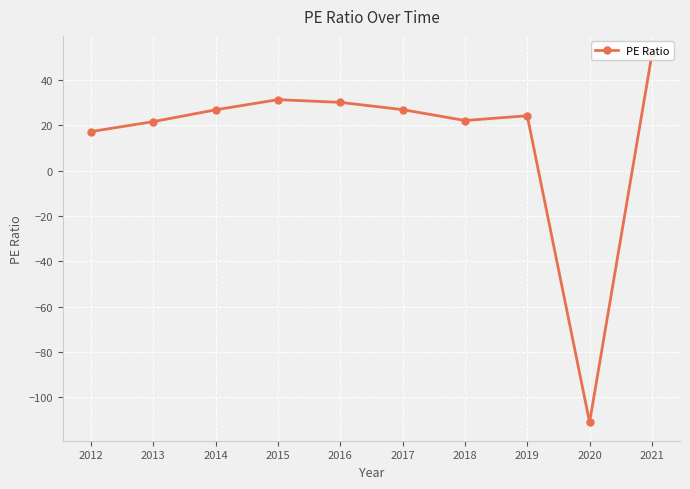

What is the ratio of the value at 2016 to the value at 2013?

1.4